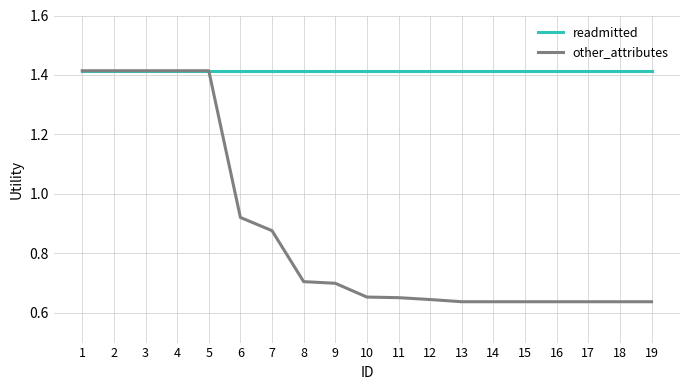

Which series has the largest total across all categories?

readmitted